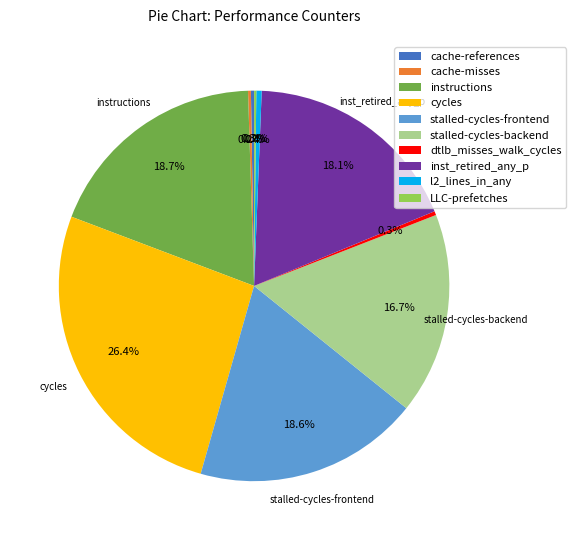

To the nearest percent, what is the average slice percentage?

10%